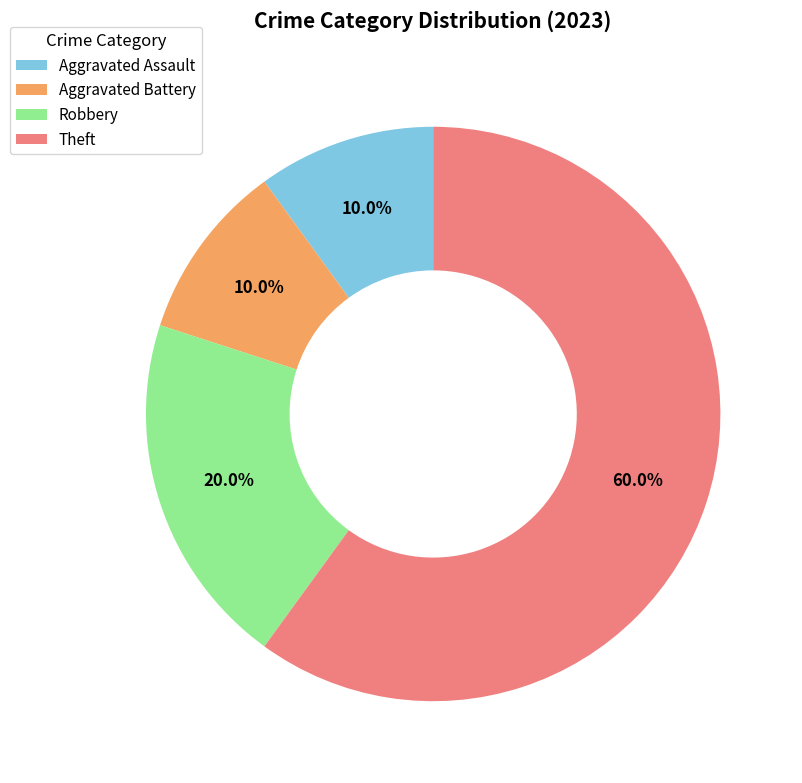

True or false: Theft accounts for 60% of the total.

True